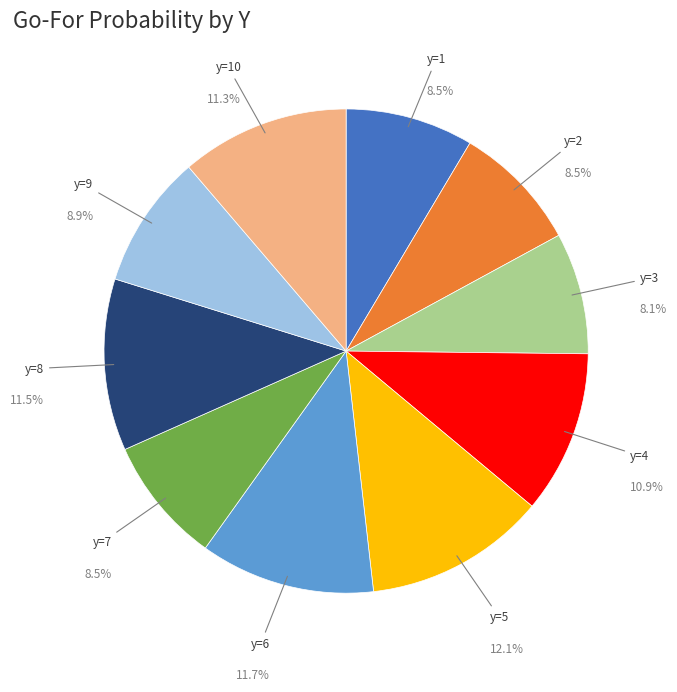

Is there any slice that represents more than half of the pie?

No